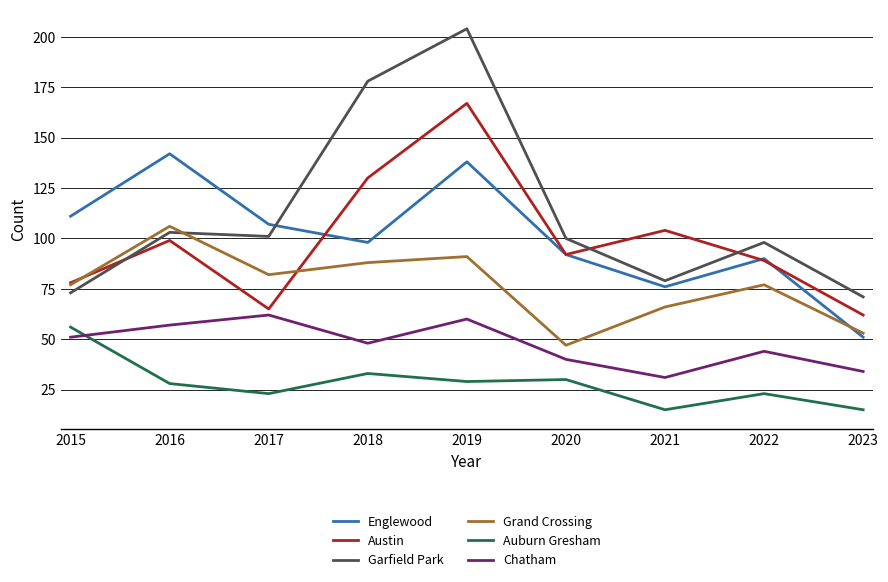

True or false: Englewood has a value of 158 at 2017.

False